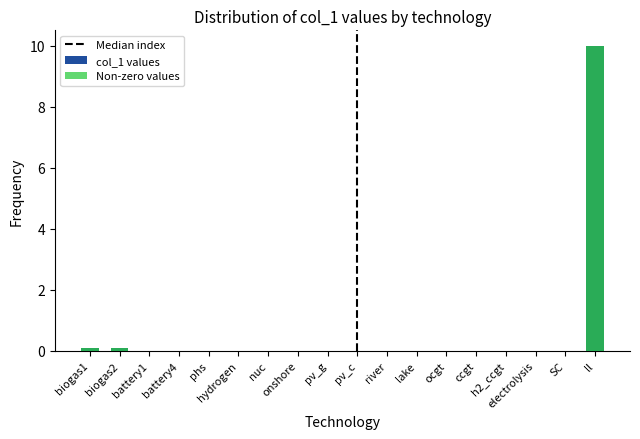

Is it true that the value at pv_c is 0.0?

True